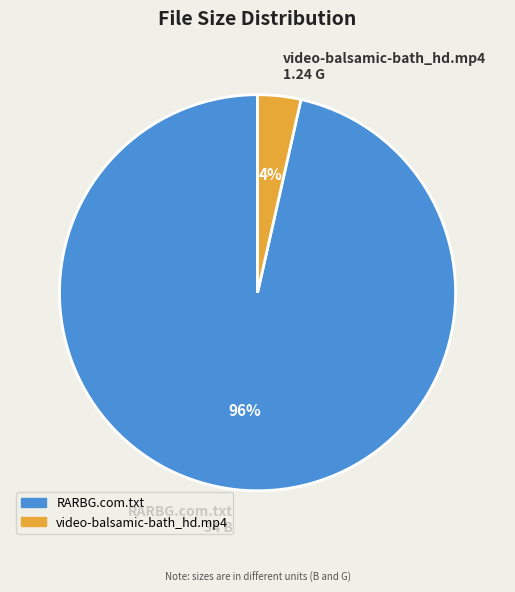

Is the sum of video-balsamic-bath_hd.mp4 1.24 G and RARBG.com.txt 34 B greater than half?

Yes